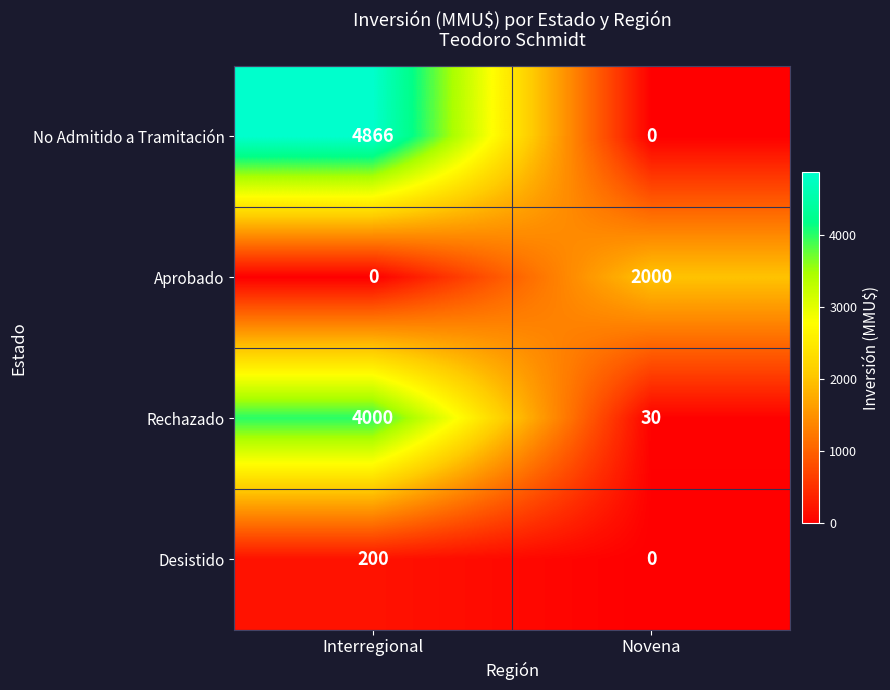

What is the maximum value for No Admitido a Tramitación?

4866